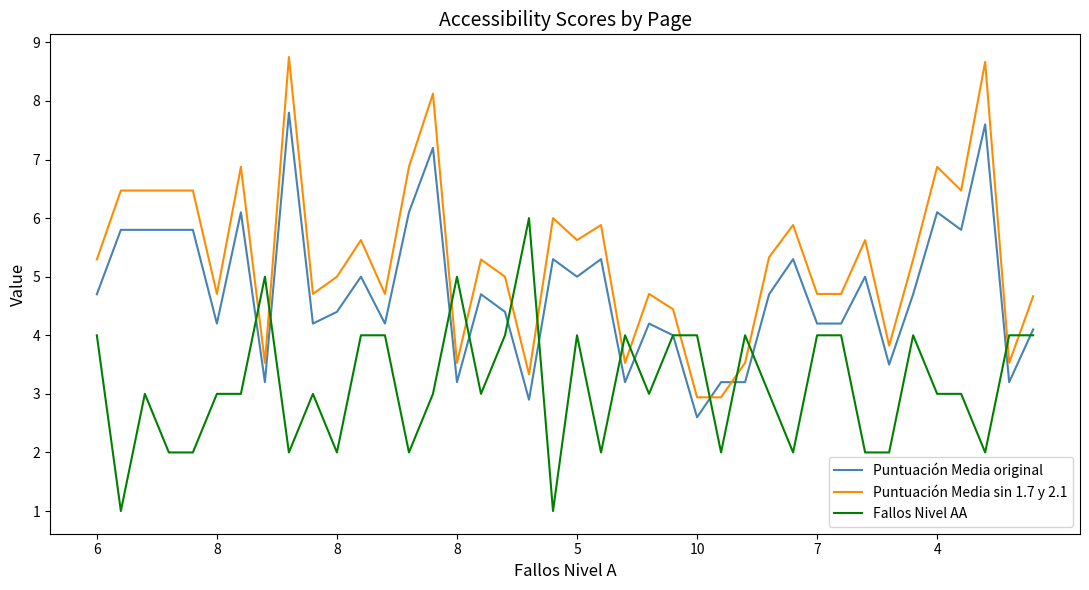

Which series has the largest range (max minus min)?

Puntuación Media sin 1.7 y 2.1